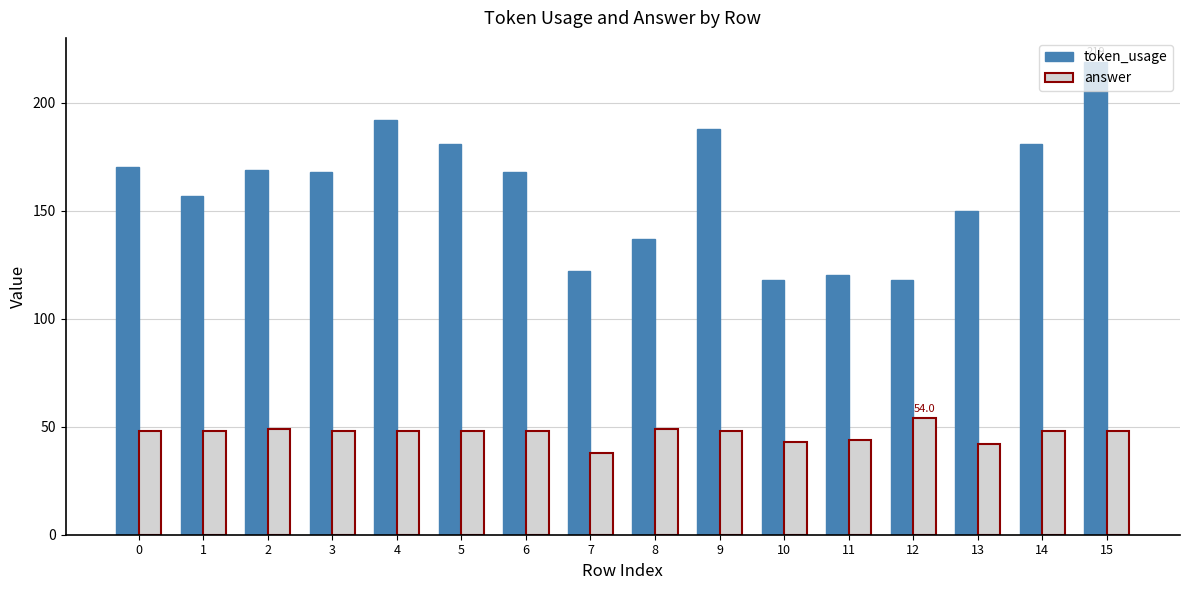

Are the bars grouped side by side (vs. stacked)?

Yes